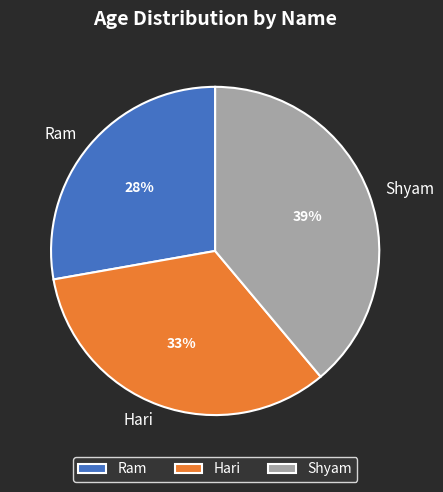

To the nearest percent, what is the average slice percentage?

33%